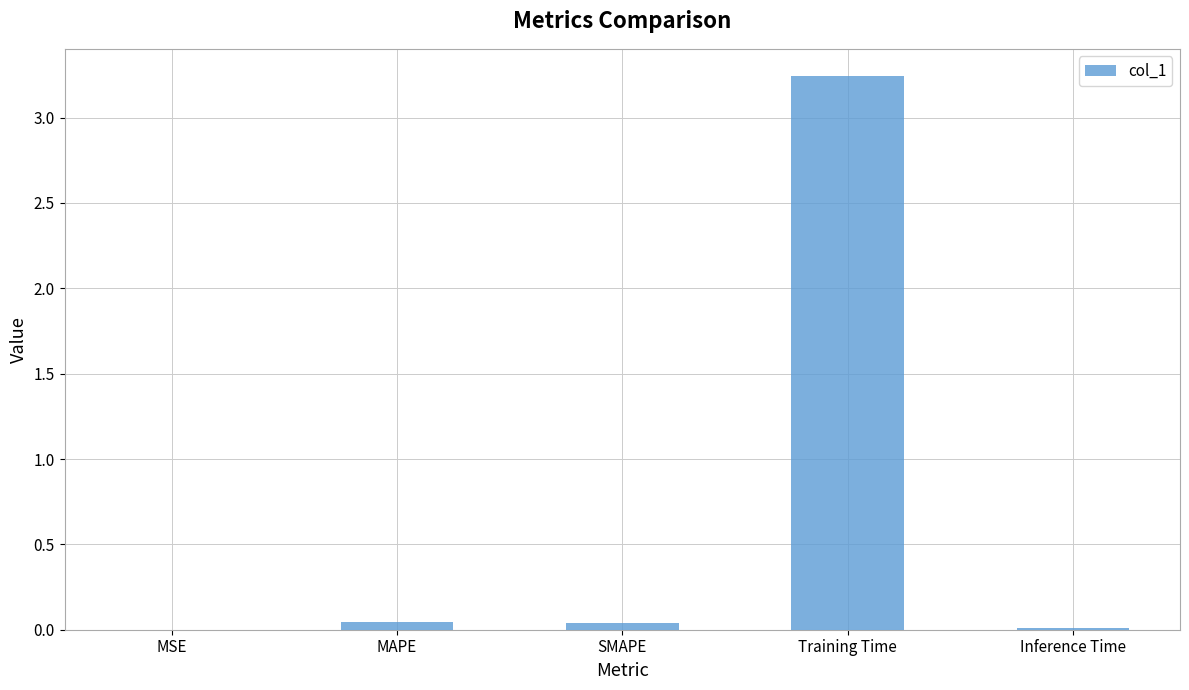

The chart shows a value of 0.0 at MSE. True or false?

True